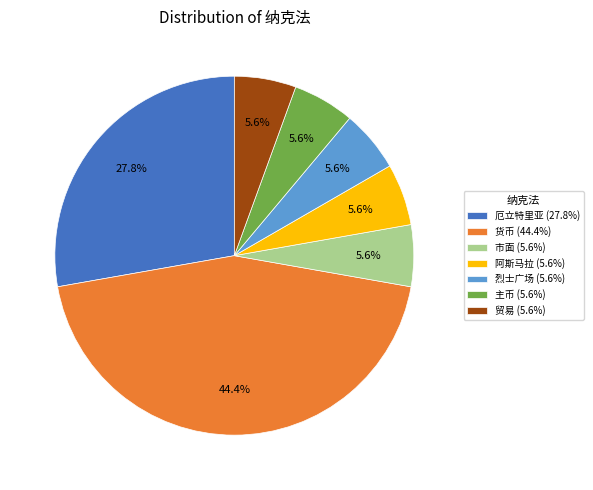

Is it true that 贸易 is 6% of the pie?

True